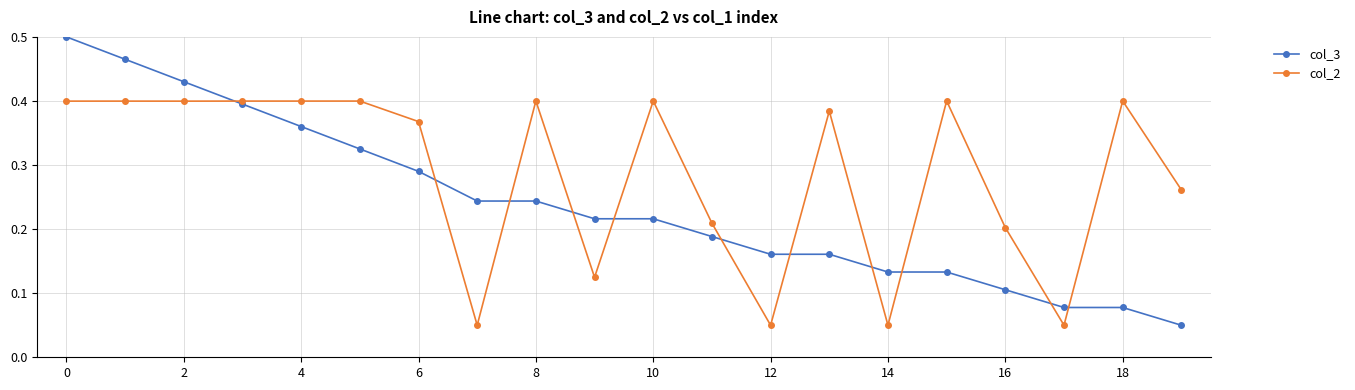

Rank the series by their average value, from lowest to highest.

col_3, col_2